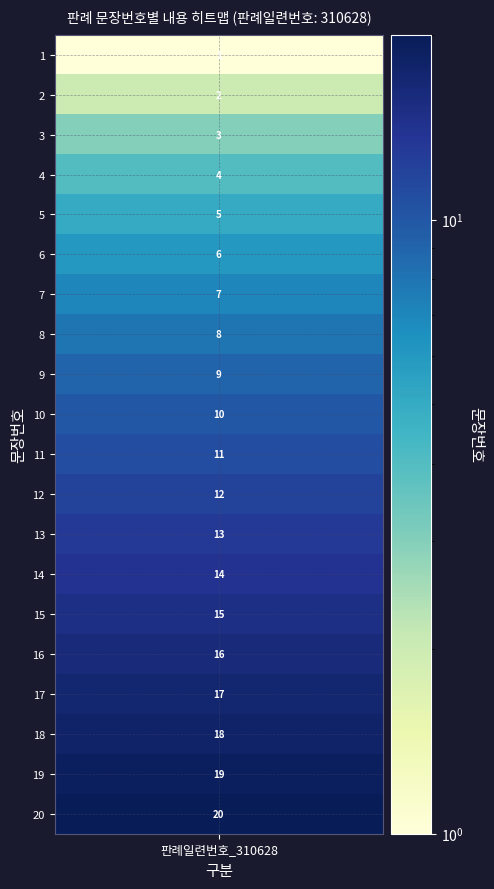

What is the difference between the maximum and minimum values?

19